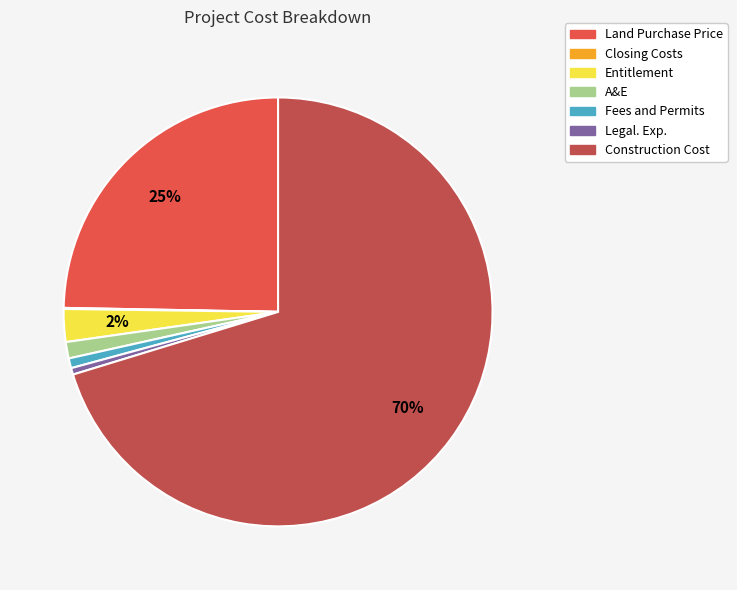

Between Construction Cost and A&E, which is larger?

Construction Cost